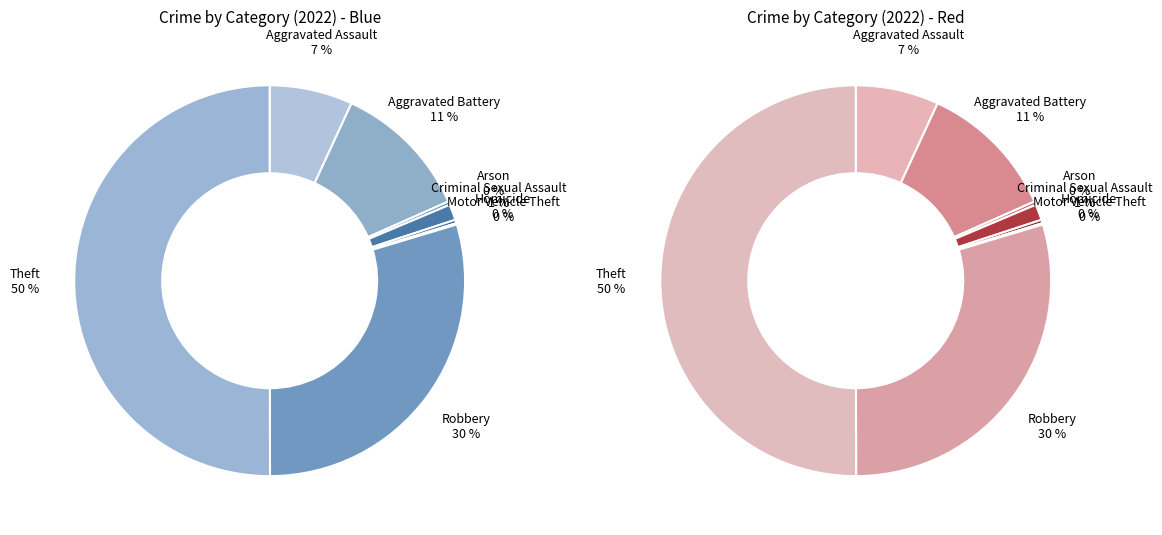

What is the majority slice?

Theft